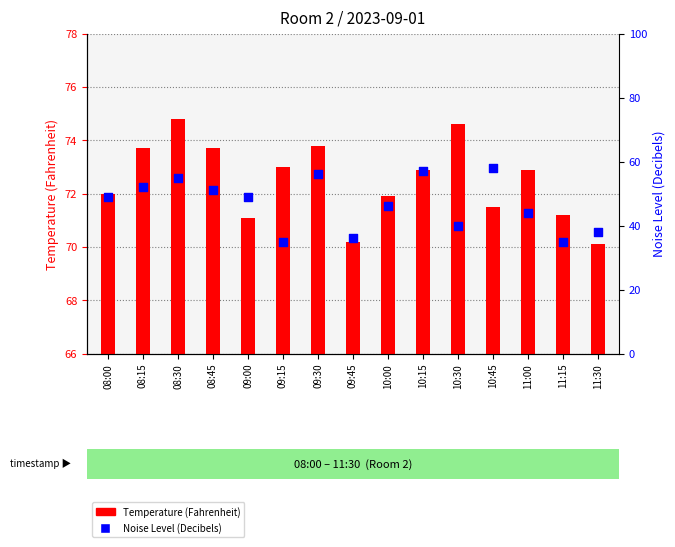

Which series has the widest spread of Y values?

Noise Level (Decibels)